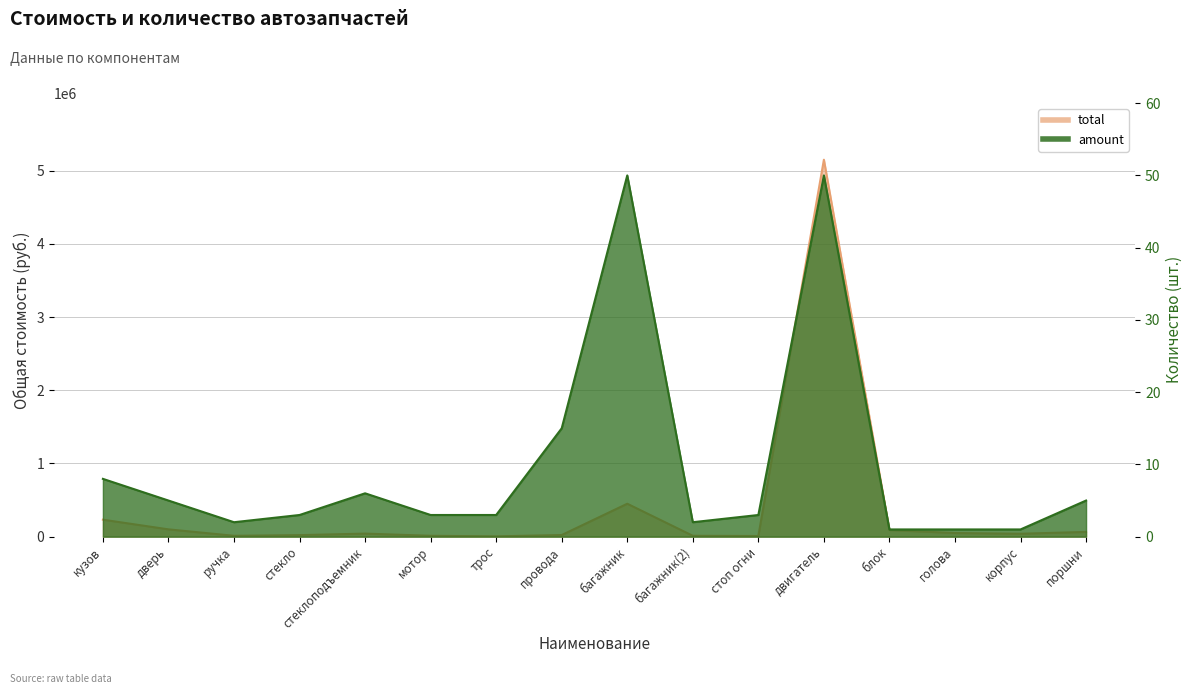

True or false: total and amount intersect in this chart.

False